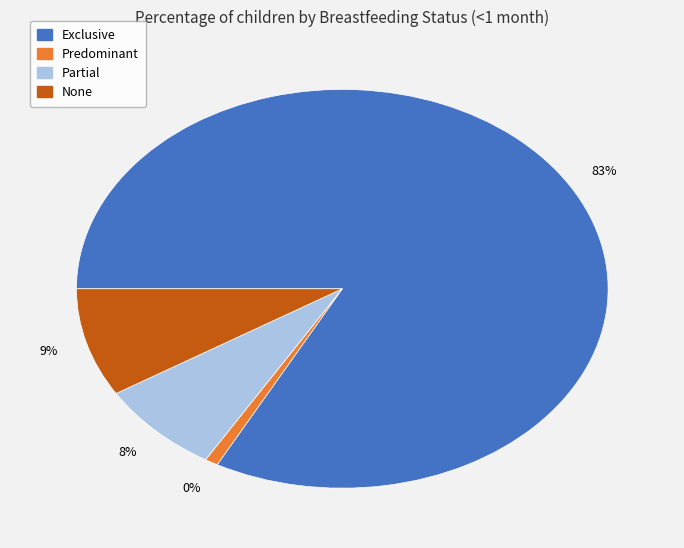

To the nearest percent, what portion does None represent?

9%